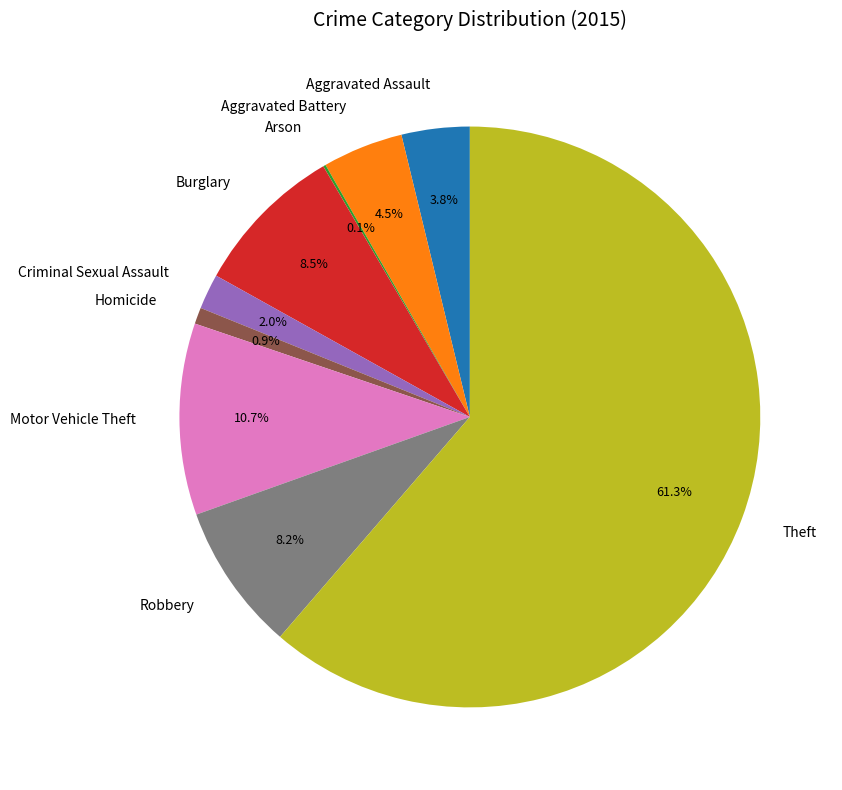

Combined, do Robbery and Burglary account for over 50%?

No